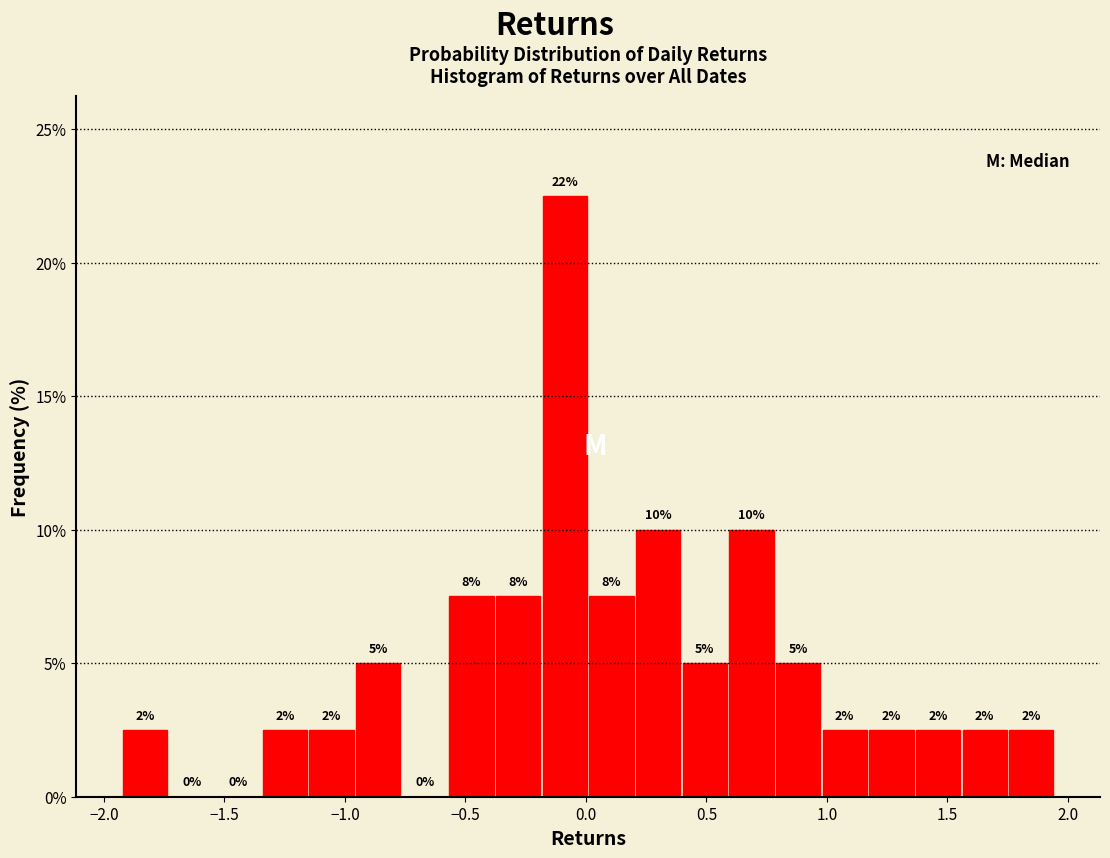

Around what value on the x-axis is the tallest bar? Give the approximate position of its centre, as read against the axis.

-0.10